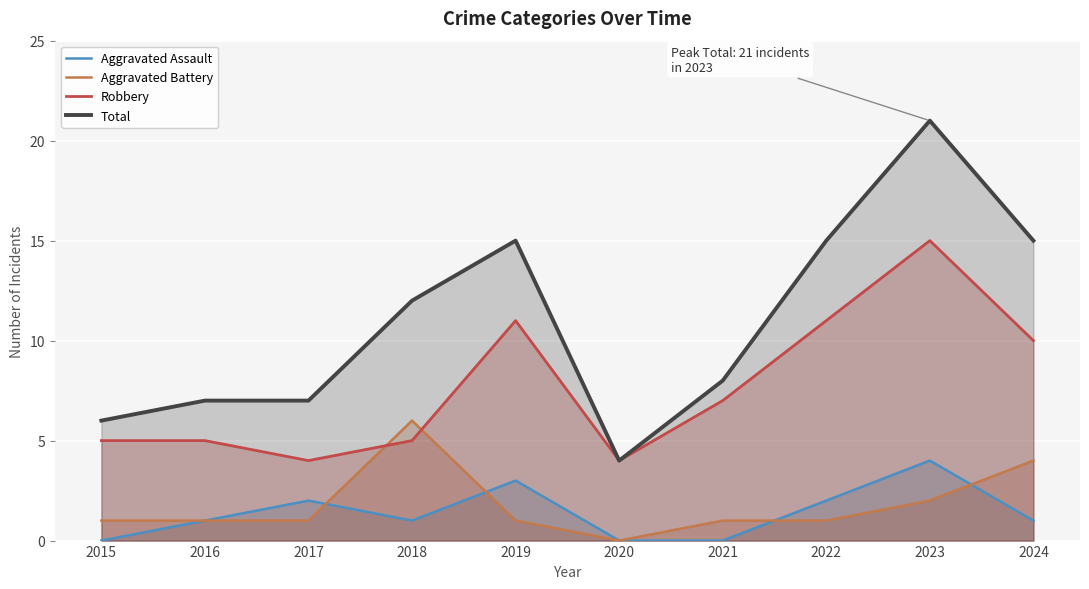

How many interior local valleys does the Aggravated Assault series have?

1